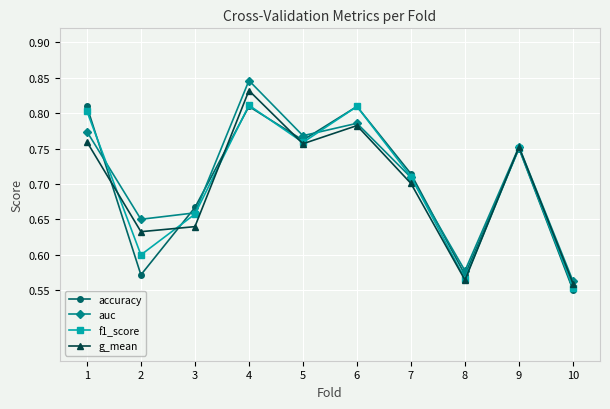

How many lines are shown in the chart?

4